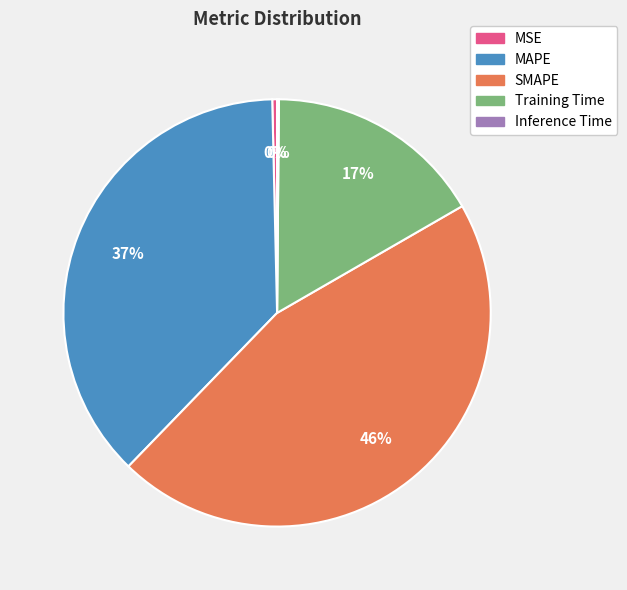

Combined, do SMAPE and MSE account for over 50%?

No